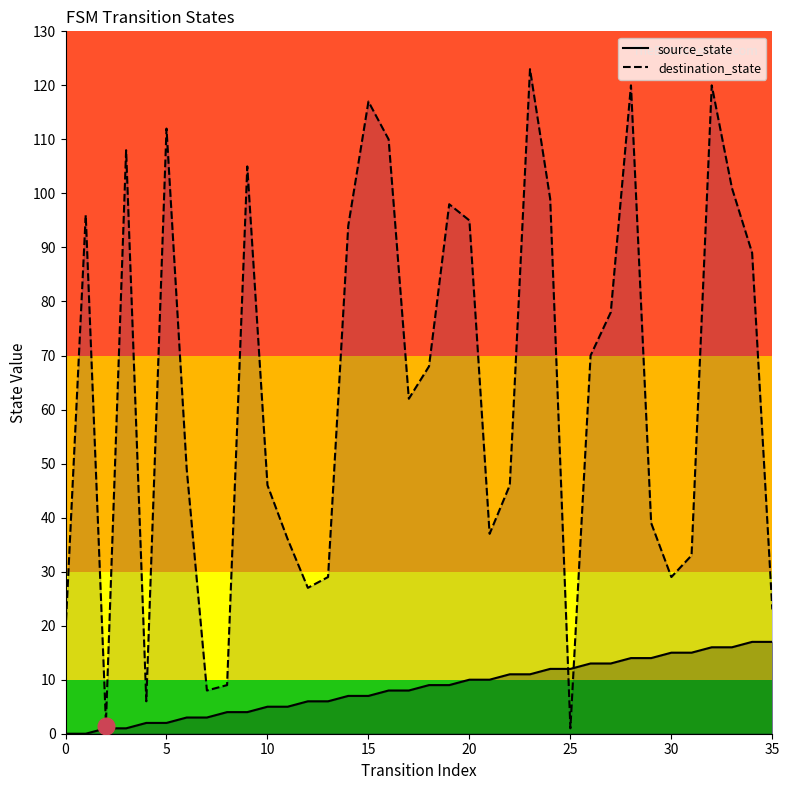

True or false: source_state has a value of 2 at 5.

True